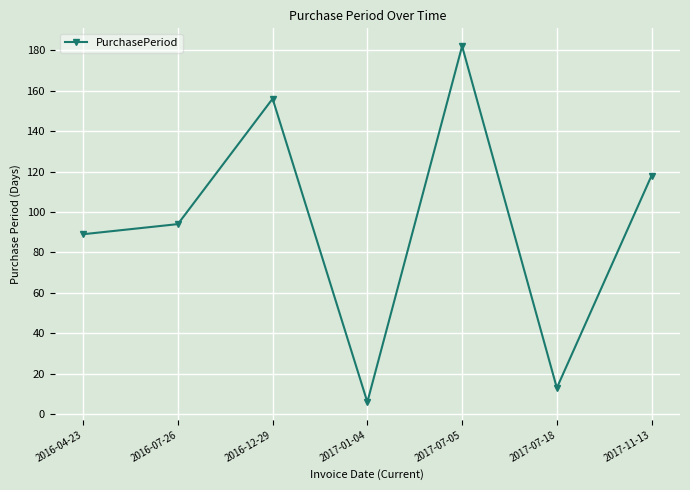

Which category has the highest value across all series?

2017-07-05